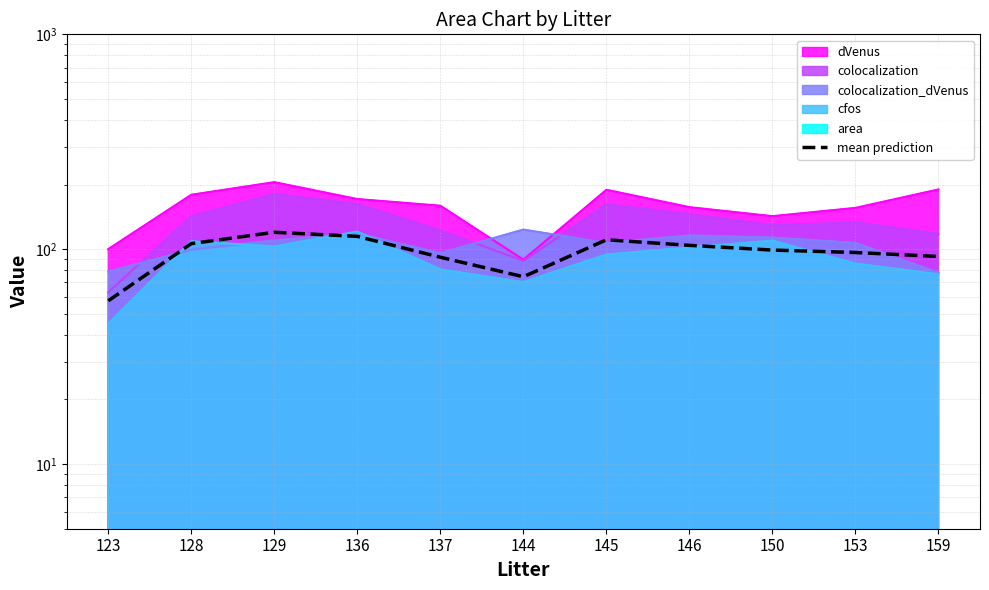

How many lines are shown in the chart?

1